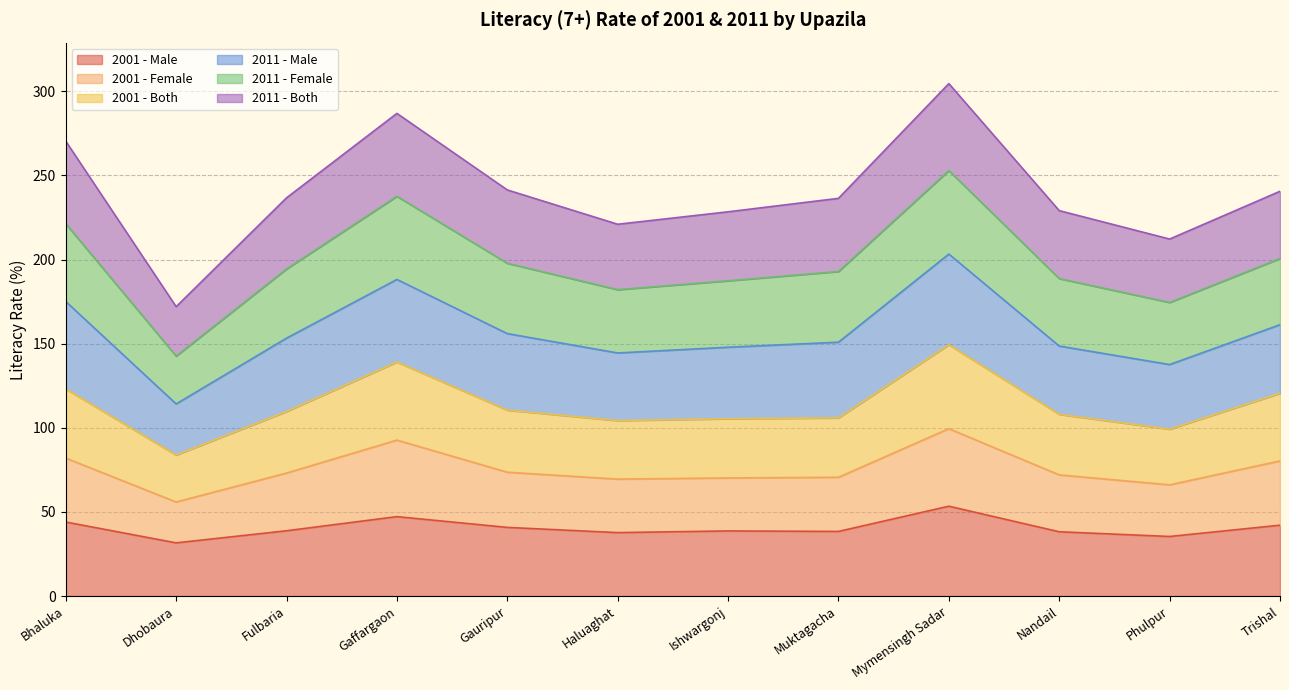

What is the label of the 6th point from the right?

Ishwargonj